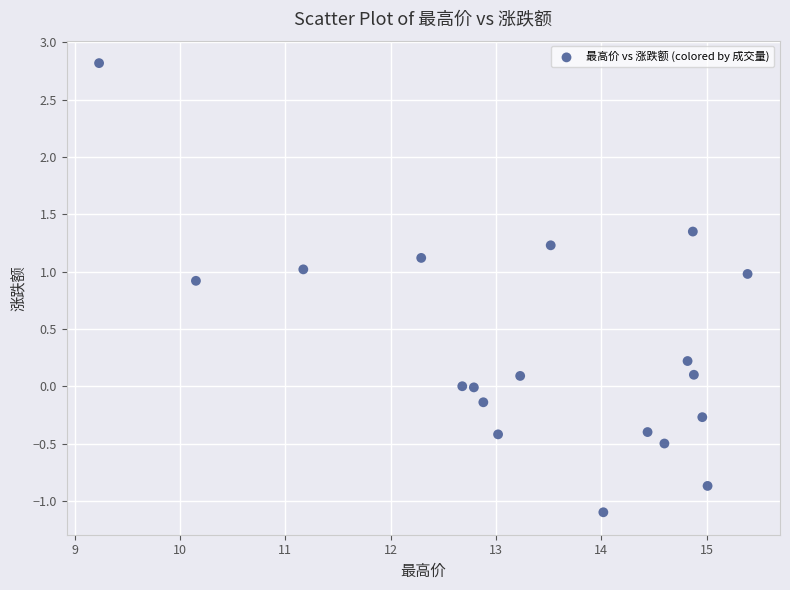

What is the range of Y values (max minus min)?

3.9